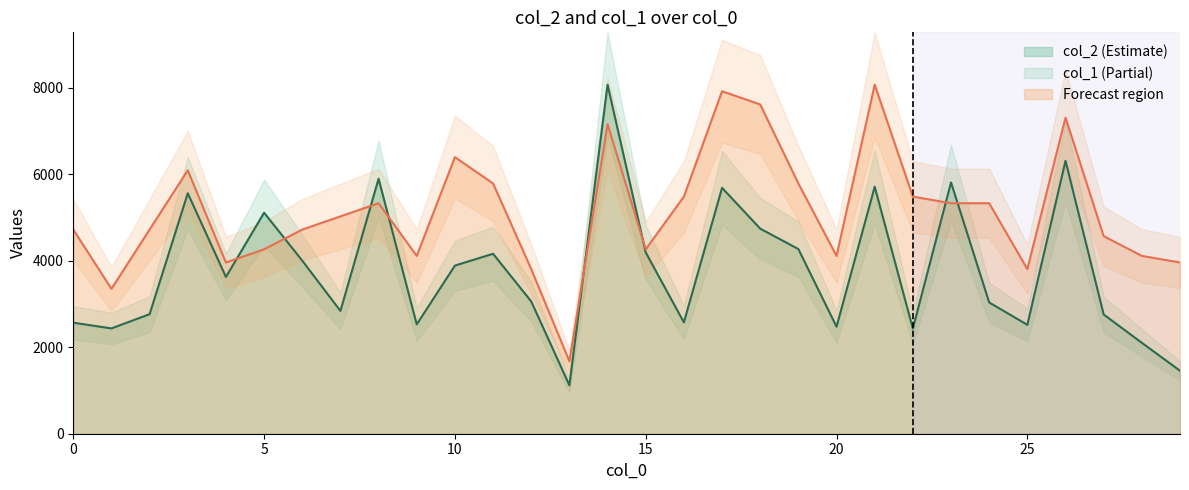

Reading left to right, list all the values displayed in this chart.

col_2: 0=2566.0	1=2434.0	2=2763.0	3=5558.0	4=3623.0	5=5108.0	6=4000.0	7=2838.0	8=5892.0	9=2527.0	10=3886.0	11=4159.0	12=3057.0	13=1119.0	14=8067.0	15=4190.0	16=2574.0	17=5683.0	18=4740.0	19=4268.0	20=2473.0	21=5709.0	22=2429.0	23=5808.0	24=3034.0	25=2517.0	26=6308.0	27=2756.0	28=2101.0	29=1456.0
col_1: 0=4718.4	1=3348.6	2=4718.4	3=6088.3	4=3957.4	5=4261.8	6=4718.4	7=5022.8	8=5327.3	9=4109.6	10=6392.7	11=5783.9	12=3805.2	13=1674.3	14=7153.8	15=4261.8	16=5479.5	17=7914.8	18=7610.4	19=5783.9	20=4109.6	21=8067.0	22=5479.5	23=5327.3	24=5327.3	25=3805.2	26=7306.0	27=4566.2	28=4109.6	29=3957.4